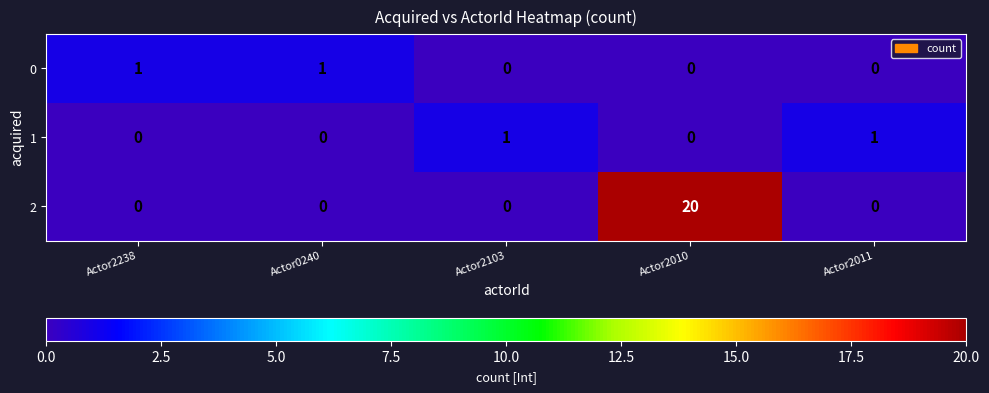

At which category does the chart reach its peak across all series?

Actor2010